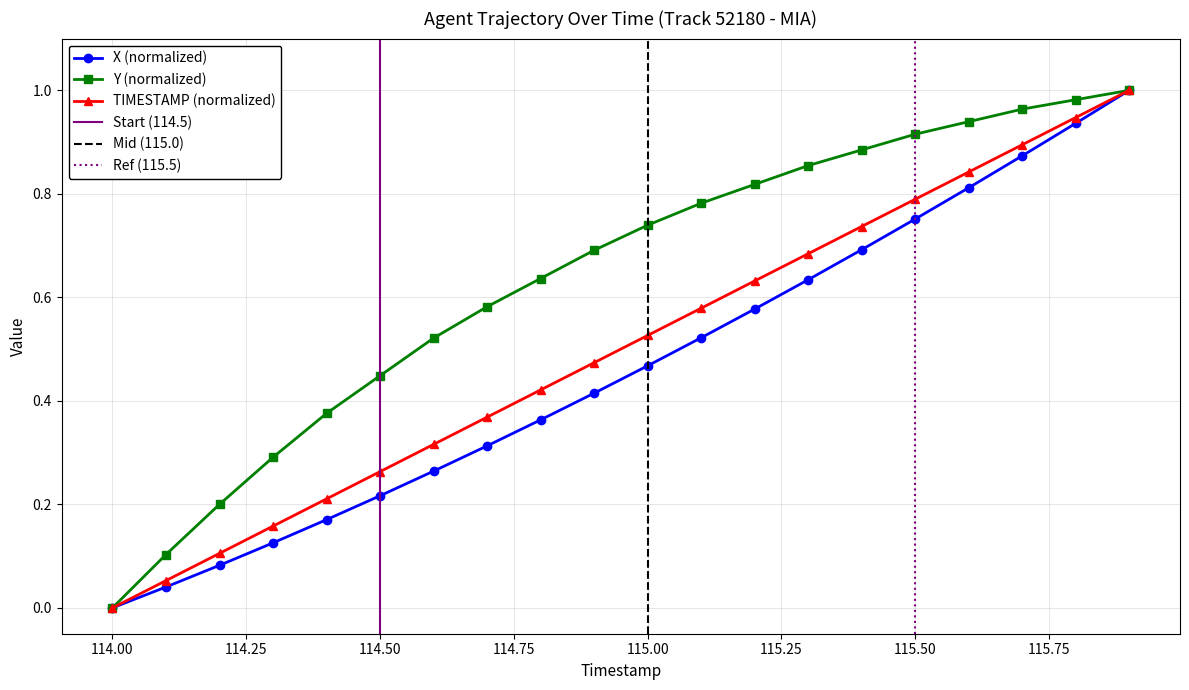

What is the label of the 19th point from the left?

115.8